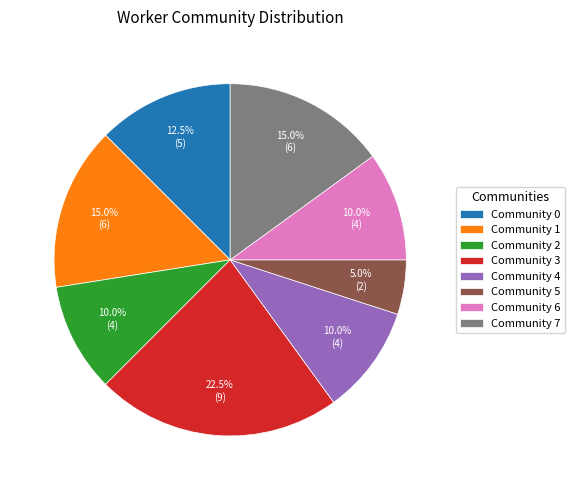

To the nearest percent, what is the difference between the Community 6 and Community 7 slice percentages?

5%